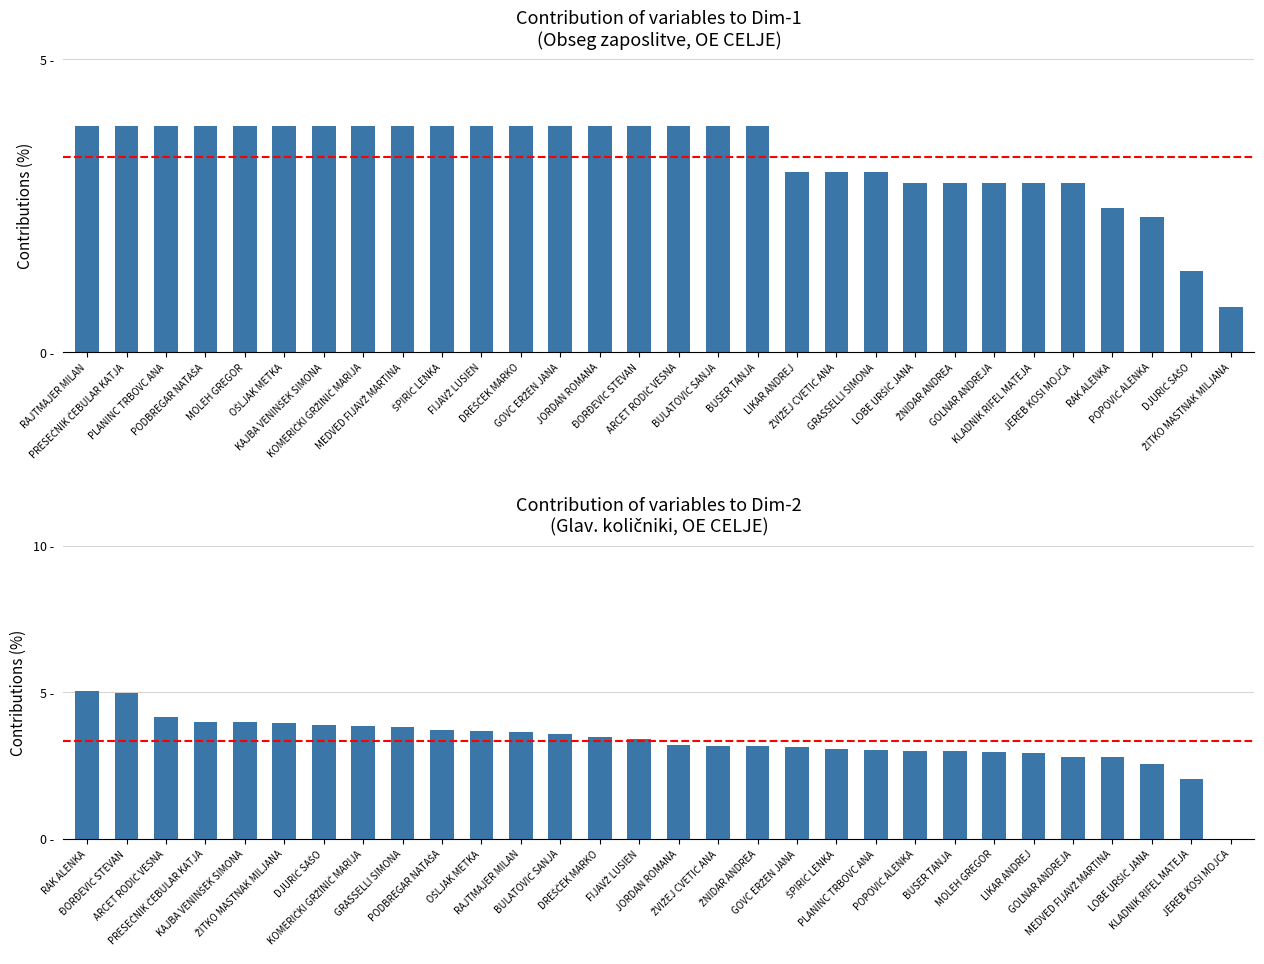

What is the value of the Avg Obseg zaposlitve bar at the 19th from the left?

3.1